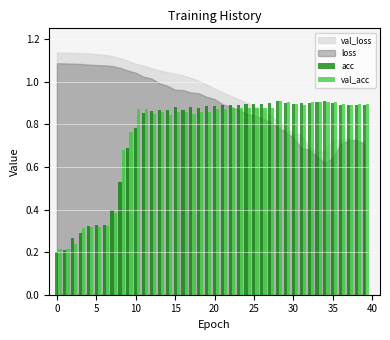

What is the sum of all val_acc values?

30.1